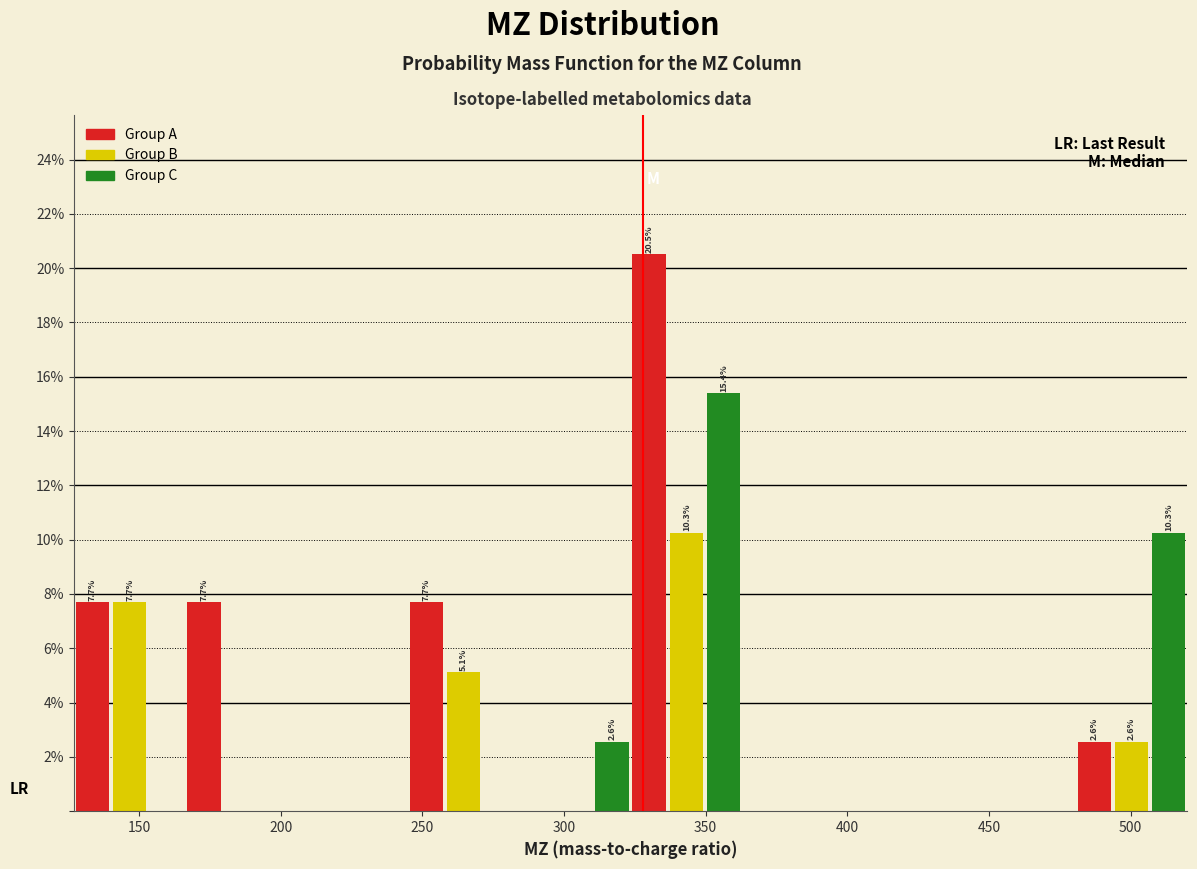

Read against the x-axis, roughly where is the centre of the tallest bar?

330